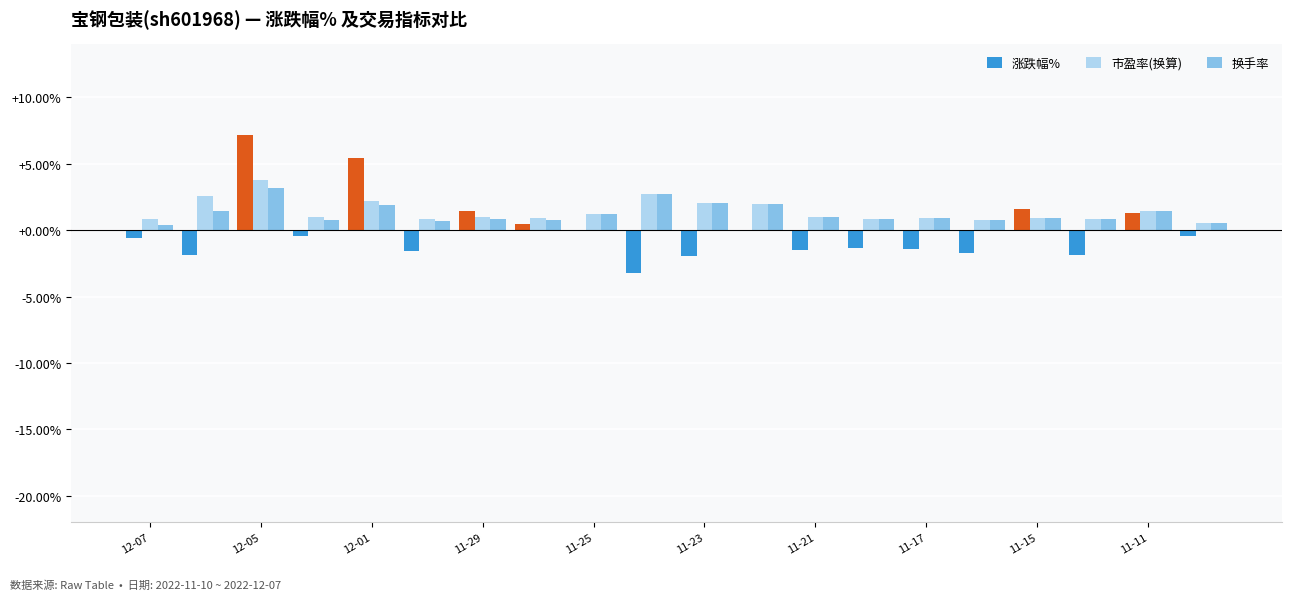

What is the greatest value displayed?

7.1